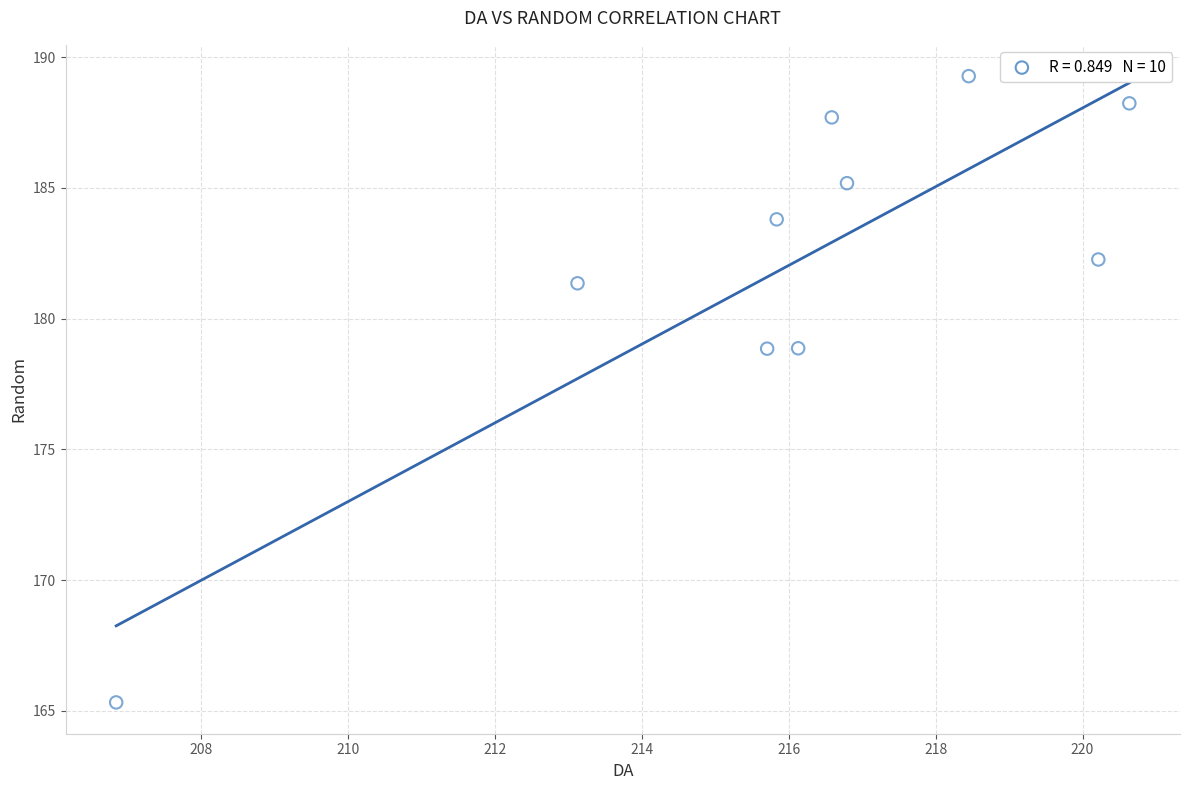

What is the range of X values (max minus min)?

13.8